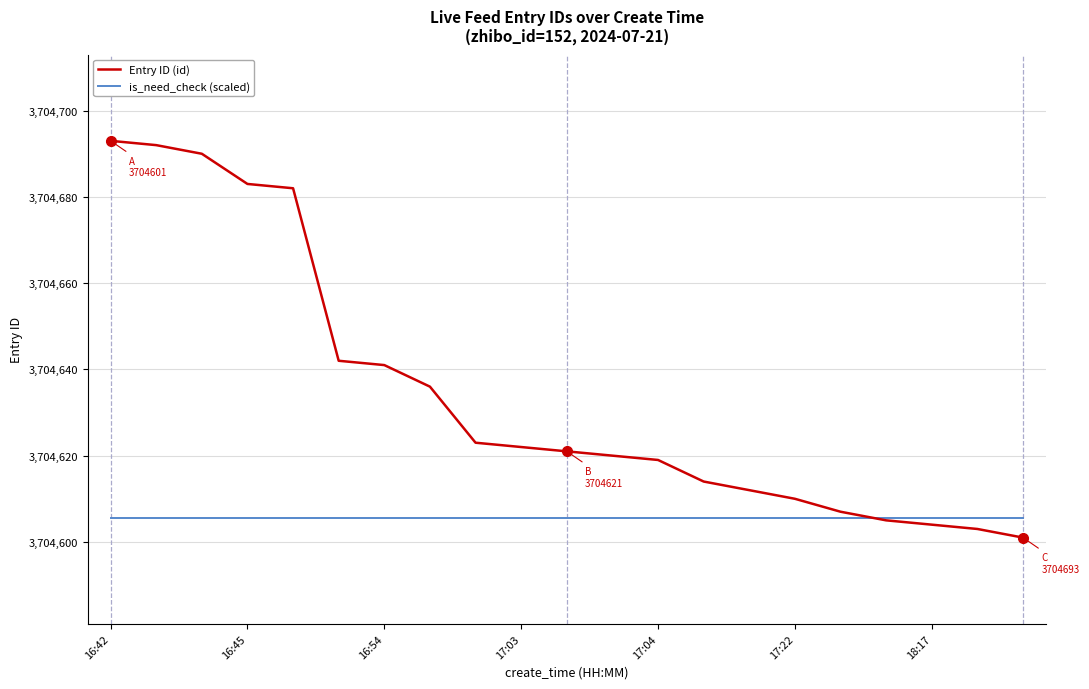

List the series in order of their peak value, highest first.

Entry ID (id), is_need_check (scaled)